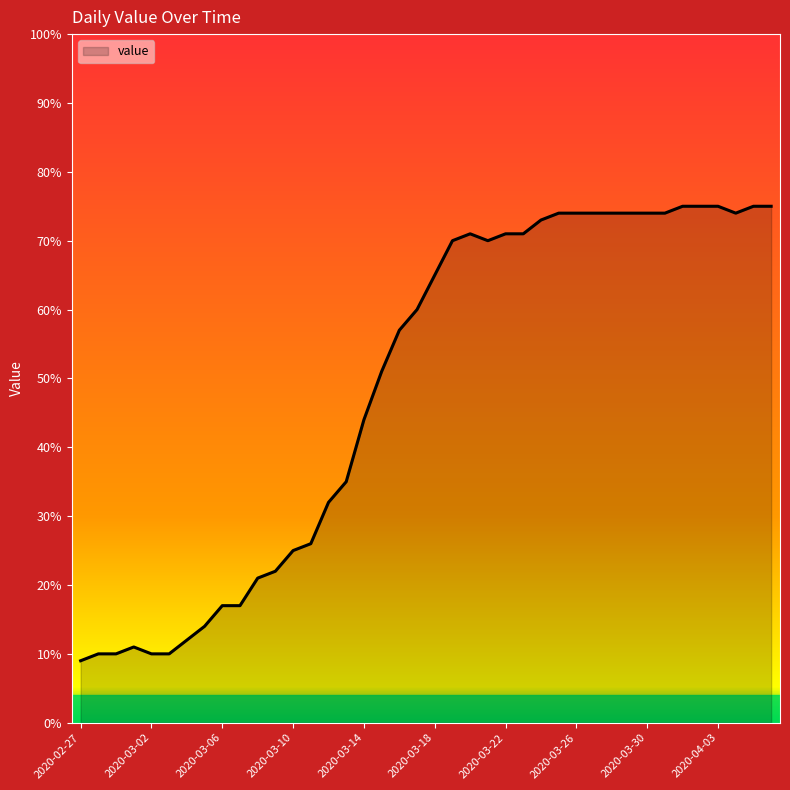

What is the minimum value shown in the chart?

9.0